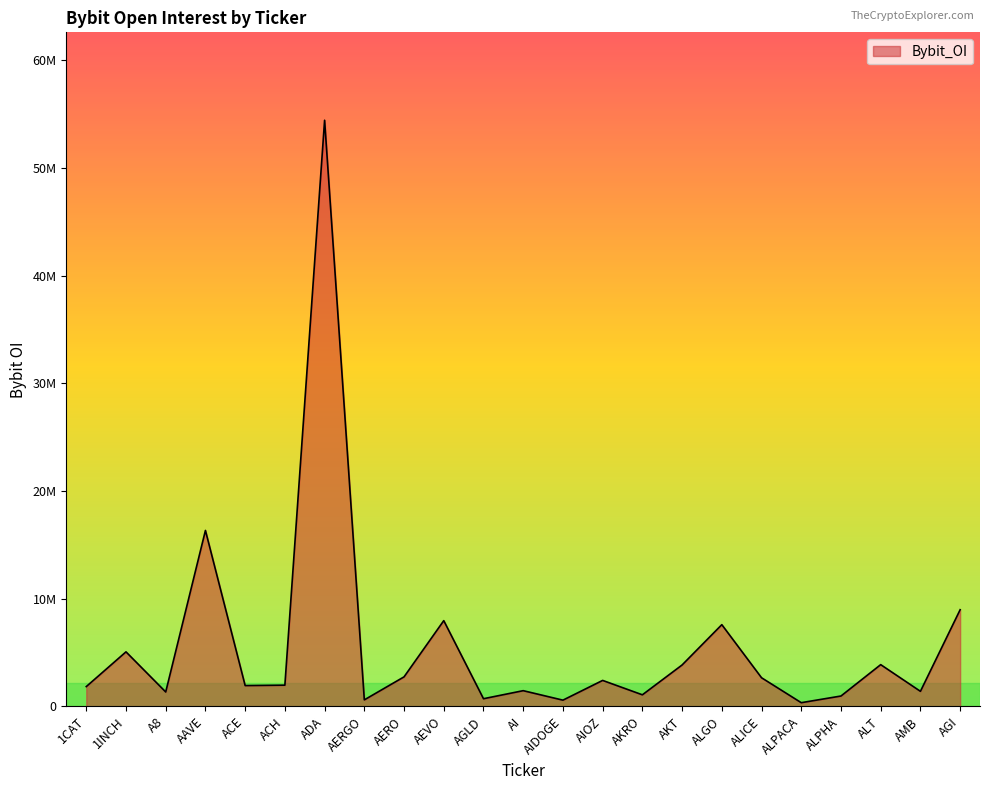

The value at AAVE is 10316311. True or false?

False